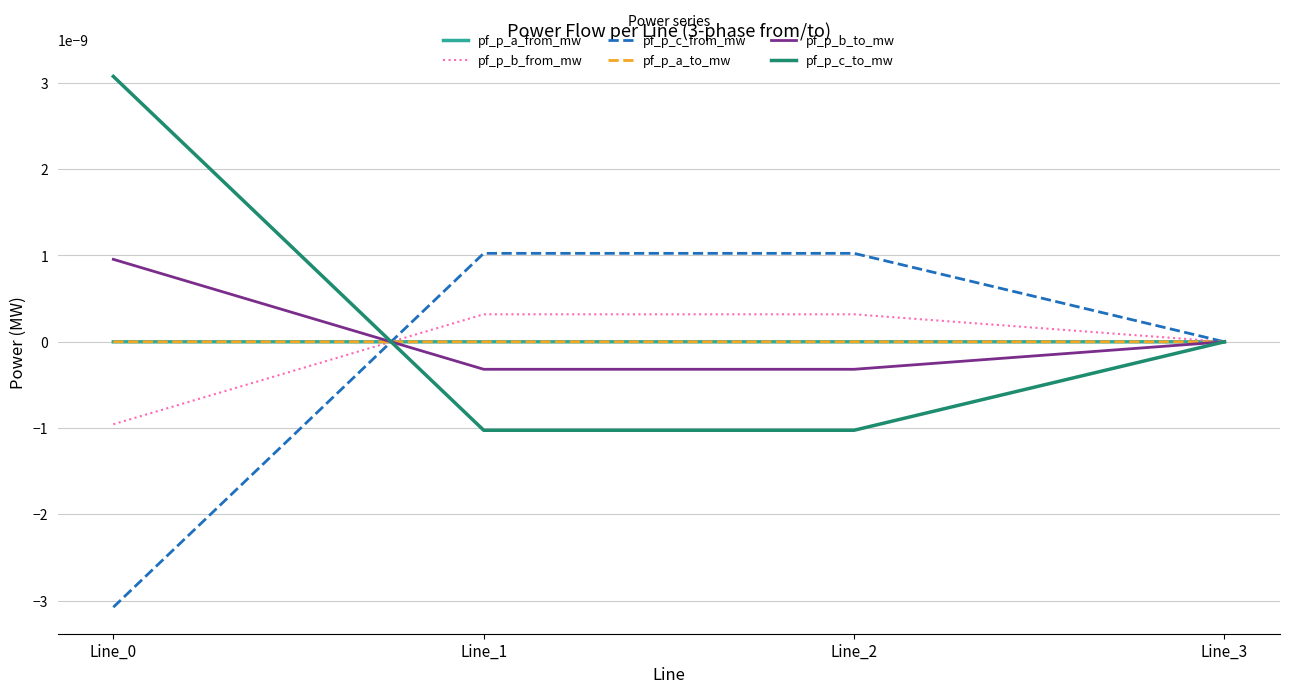

Is this an area chart (filled region under the line)?

No